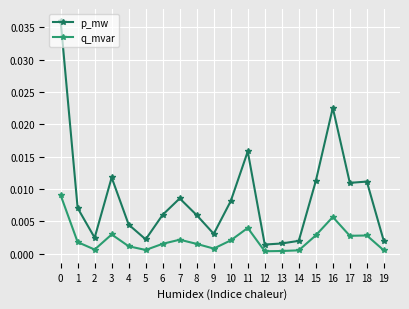

The value of q_mvar at 3 is 0.0. True or false?

True